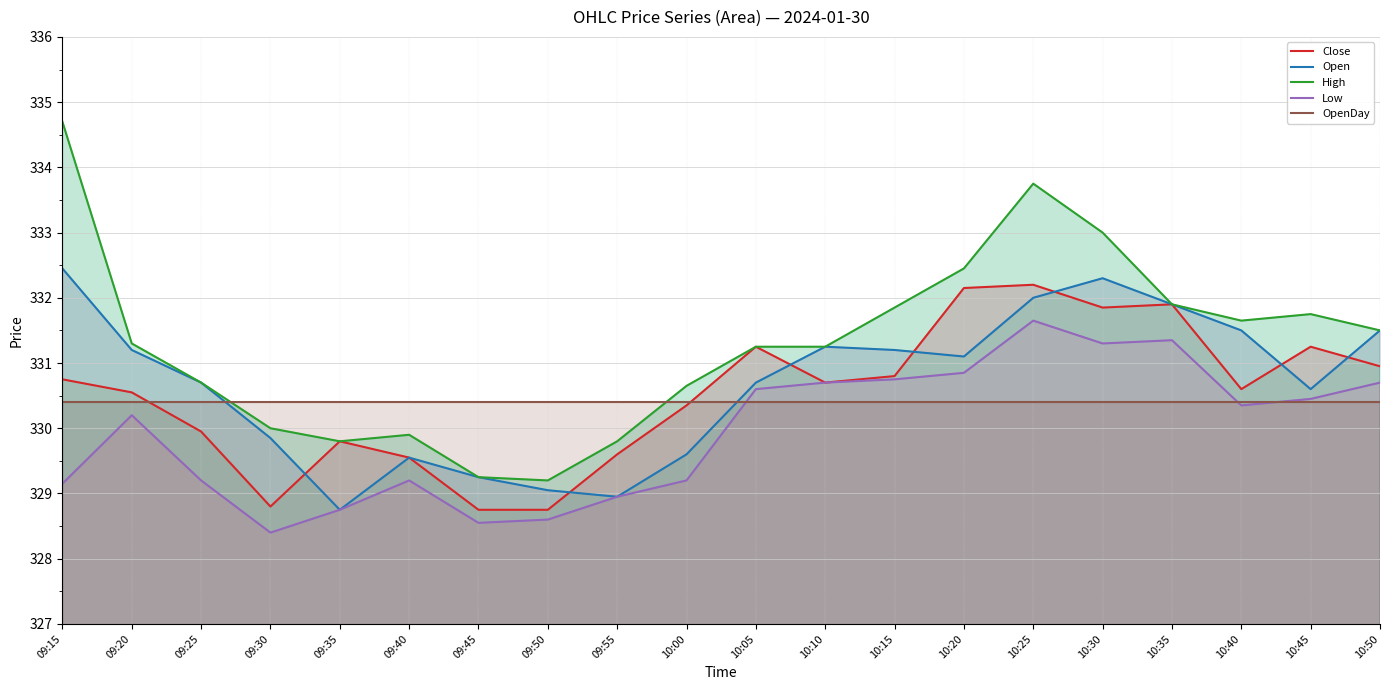

What is the value of the High point at the 18th from the left?

331.6